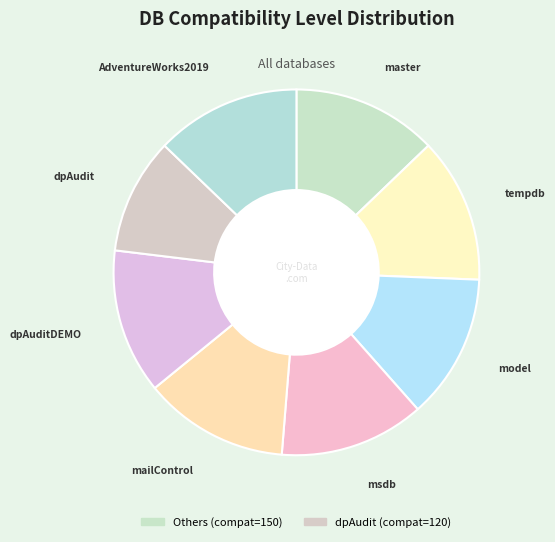

What is the largest slice in the pie chart?

master